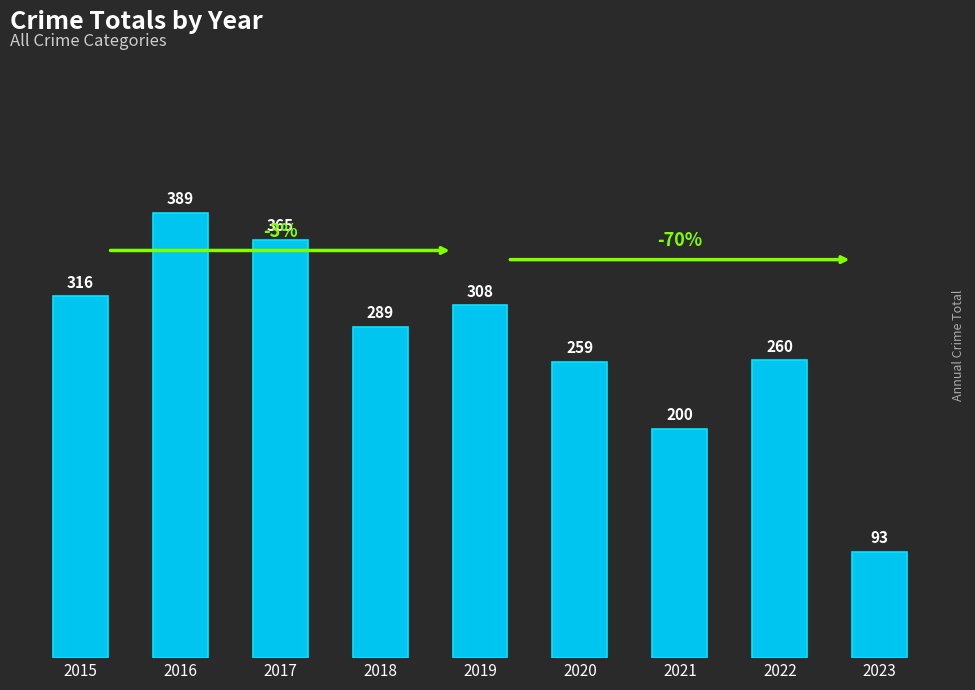

Reading right to left, transcribe all the data shown in this chart.

93	260	200	259	308	289	365	389	316